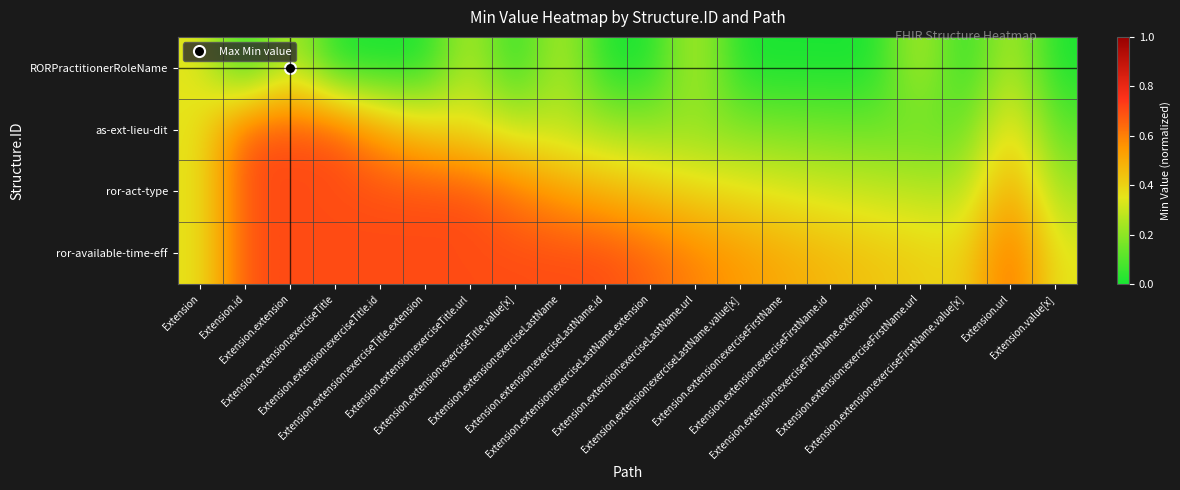

Rank the series by their average value, from lowest to highest.

RORPractitionerRoleName, as-ext-lieu-dit, ror-act-type, ror-available-time-eff